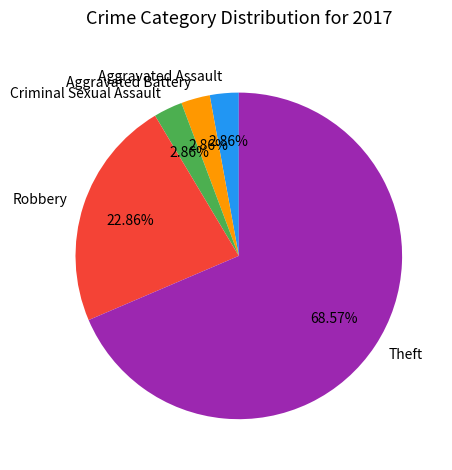

Count the number of slices in the pie.

5